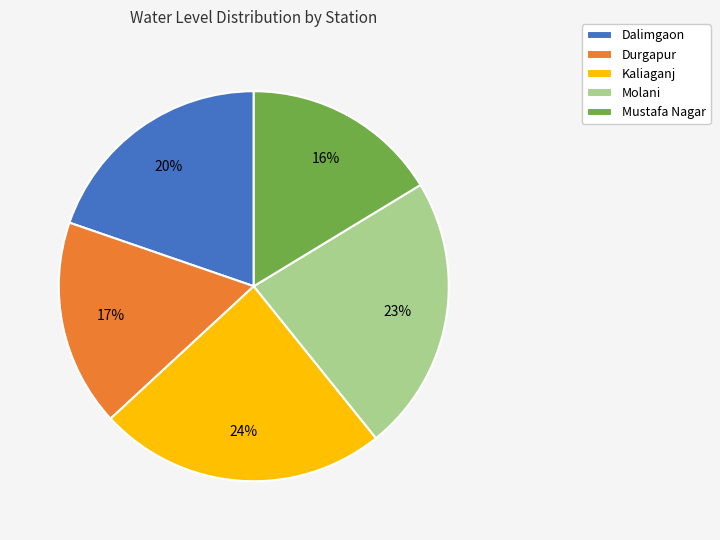

To the nearest percent, what portion does Dalimgaon represent?

20%